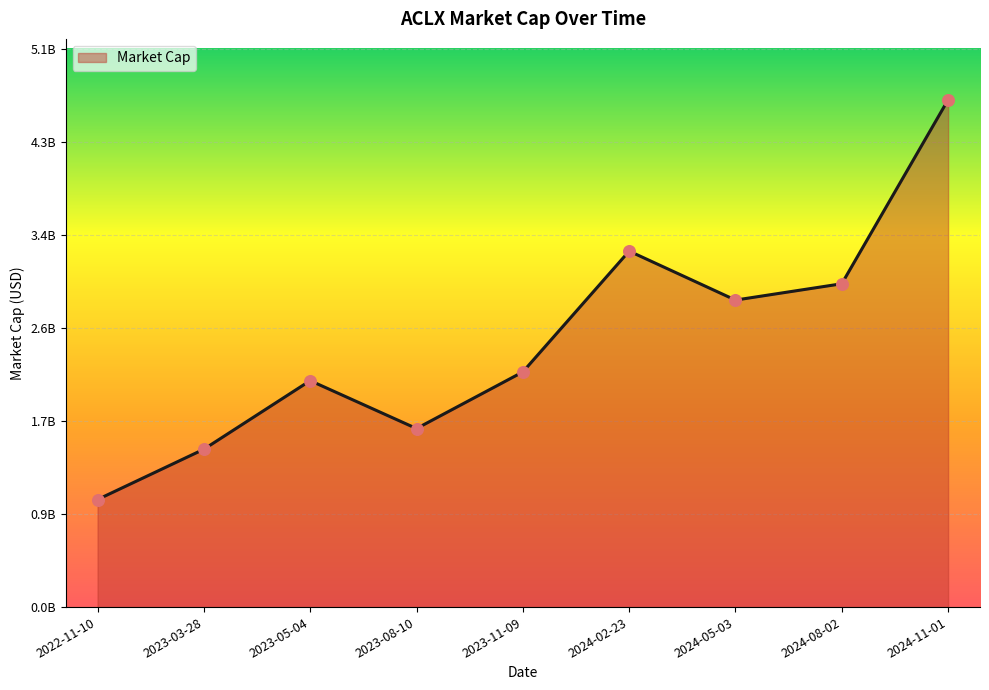

Is this an area chart (filled region under the line)?

Yes